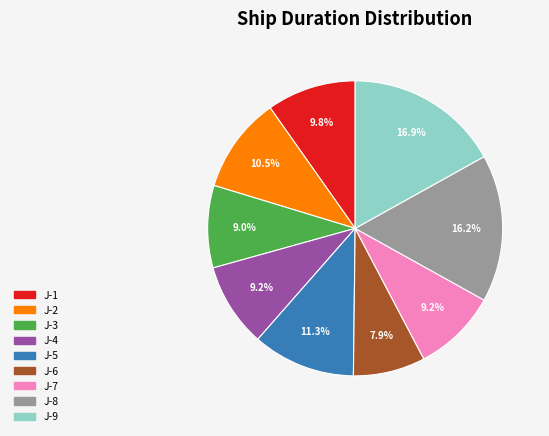

Between J-9 and J-3, which is larger?

J-9